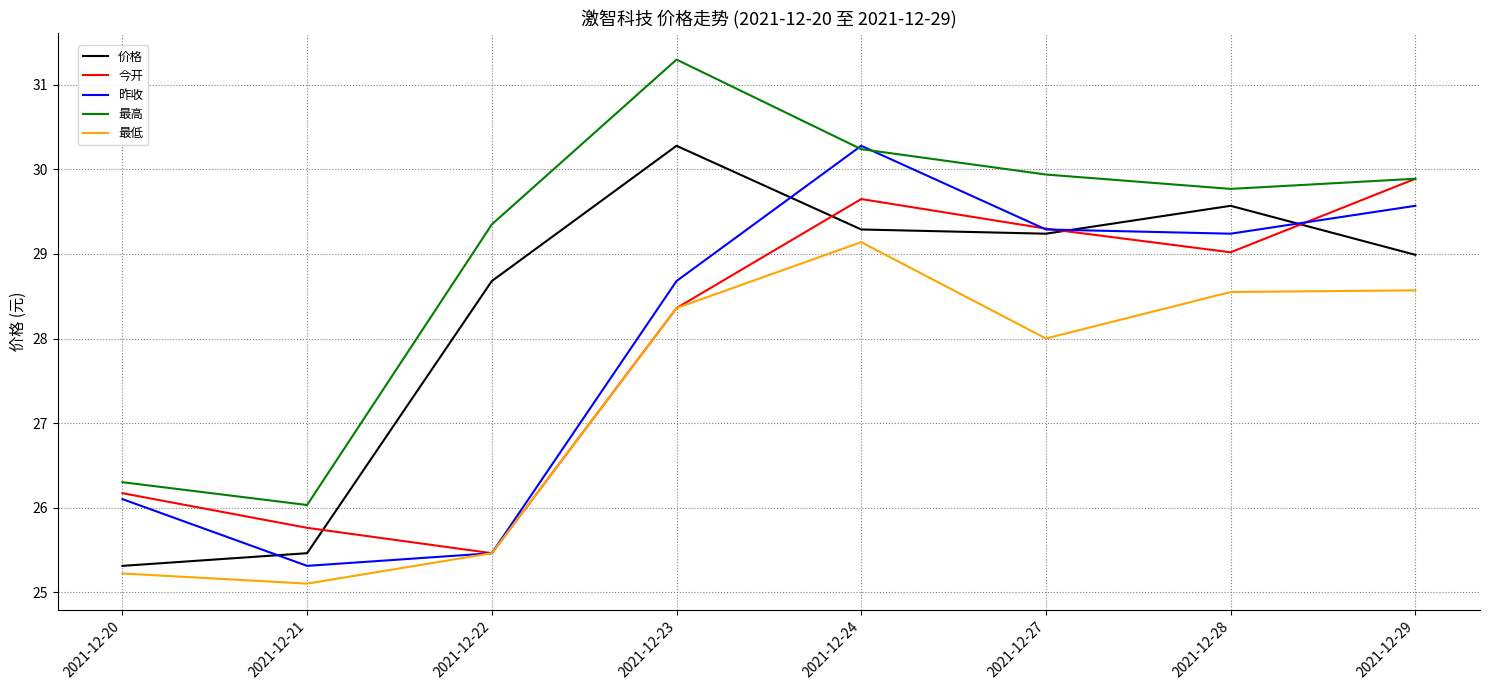

Which series has the largest total across all categories?

最高